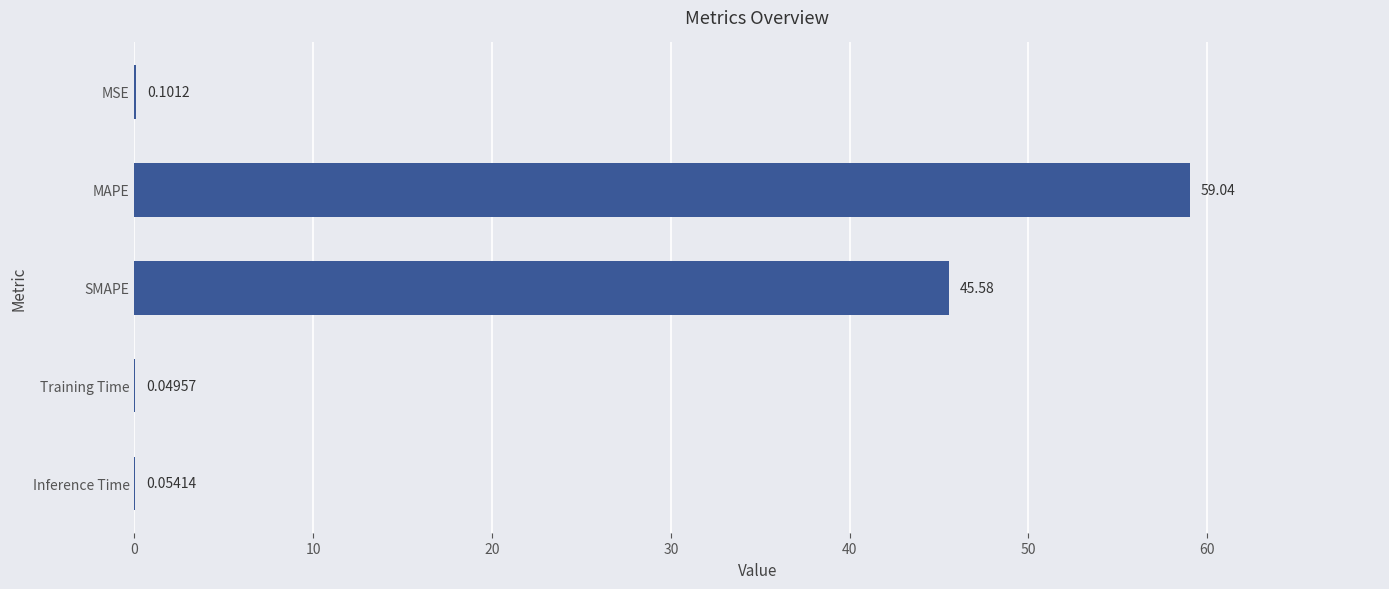

Which label corresponds to the largest value in the chart?

MAPE